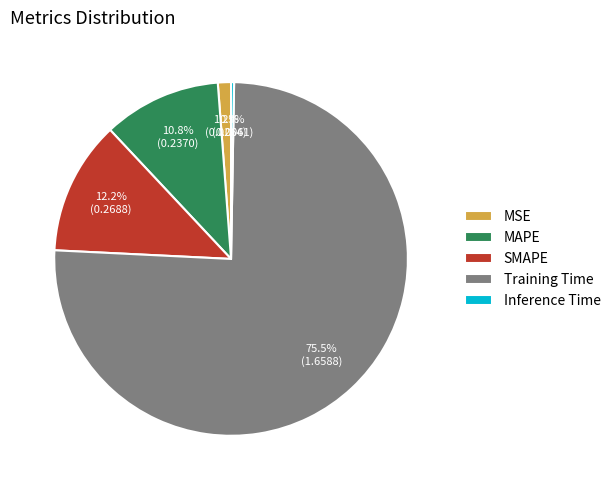

Is the sum of SMAPE and MSE greater than half?

No